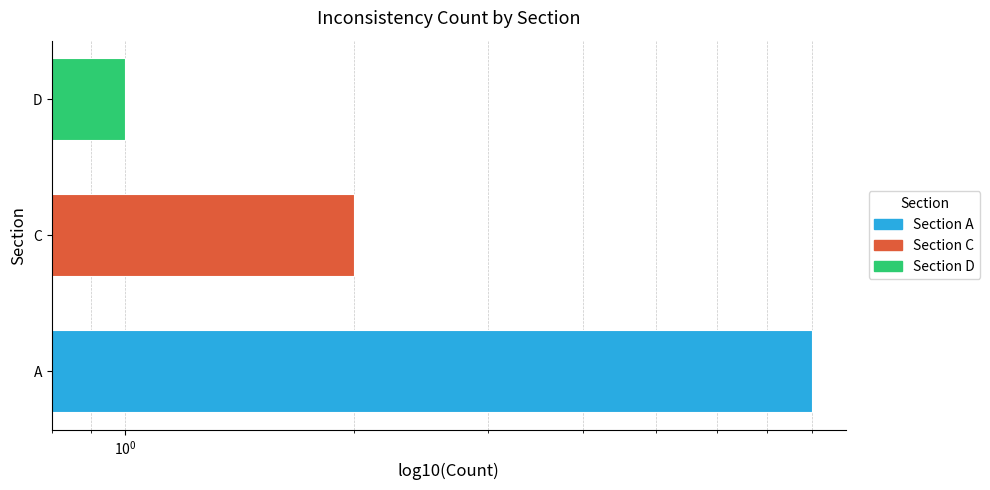

What is the greatest value displayed?

8